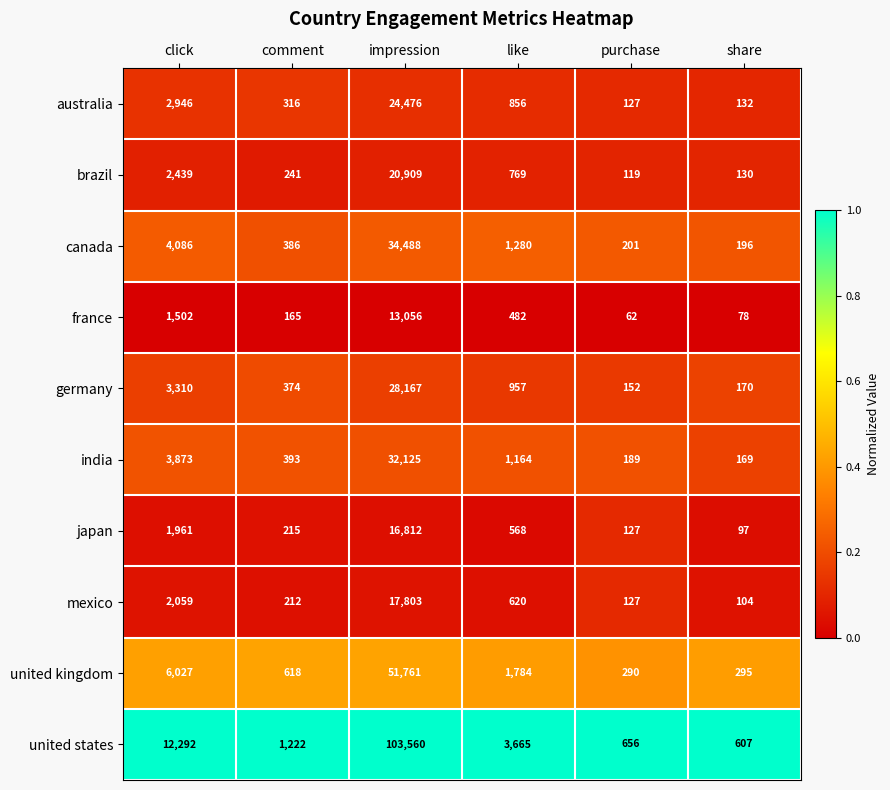

At which category is the sum across all series the highest?

impression